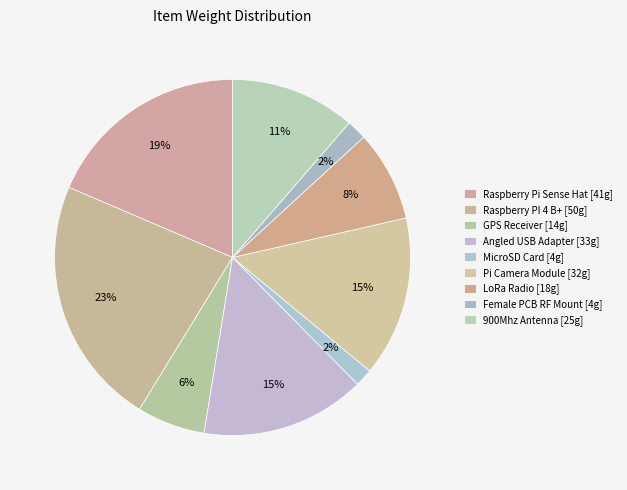

Does Angled USB Adapter account for over 50% of the chart?

No